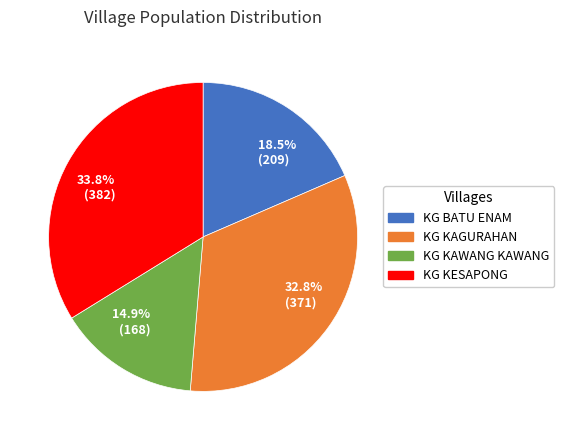

Do 14.9% (168) and 32.8% (371) together represent more than half of the pie?

No